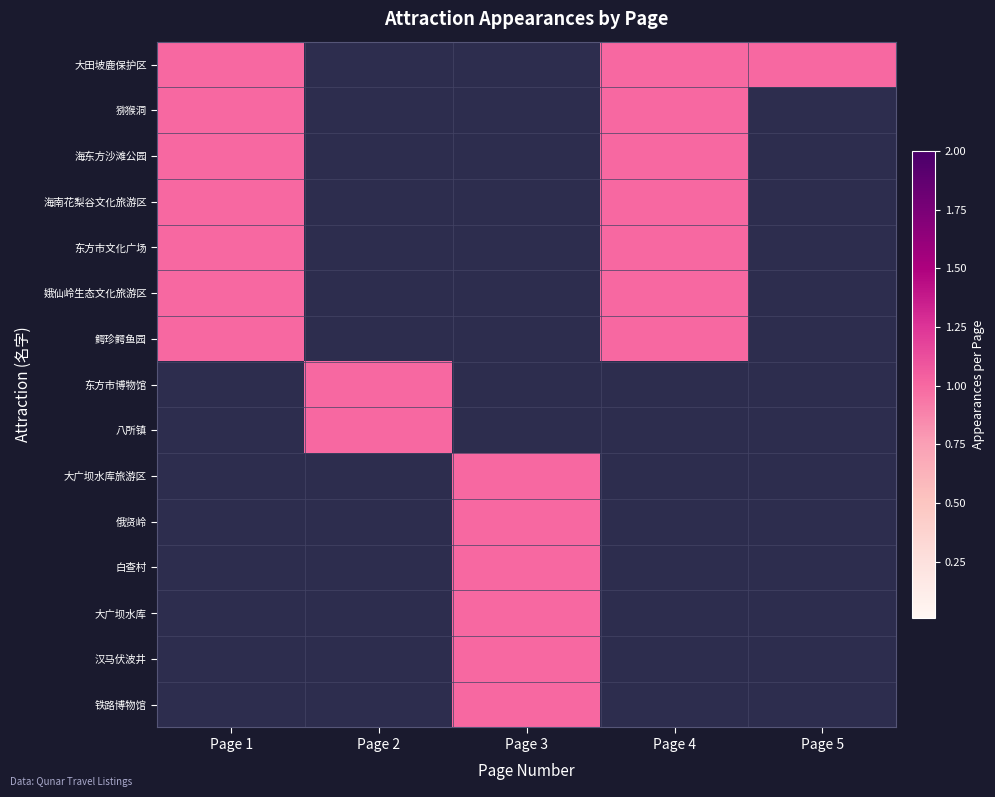

At how many categories does at least one series exceed 0?

5